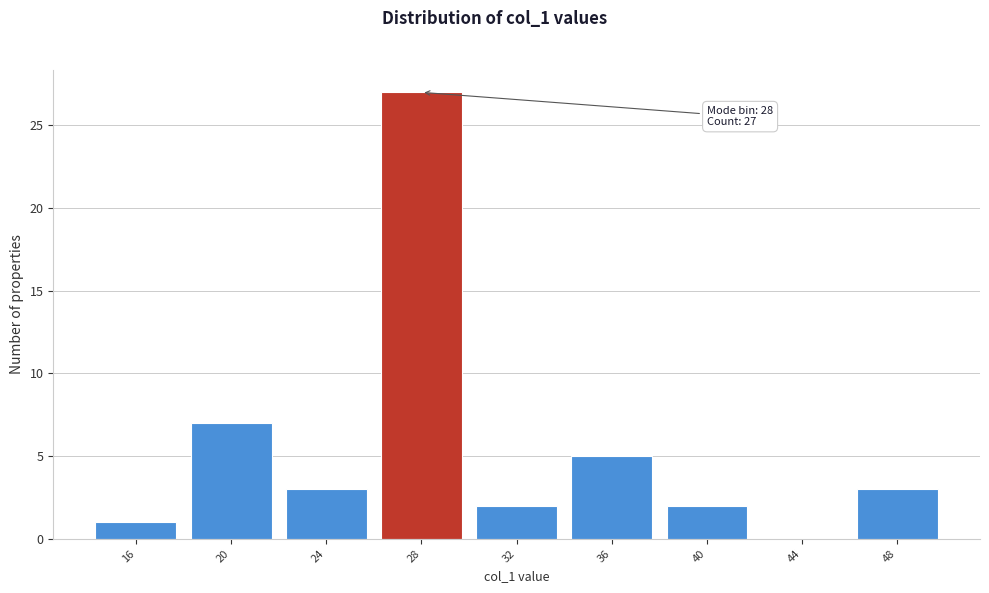

Reading right to left, extract all data points from this chart.

48=3	44=0	40=2	36=5	32=2	28=27	24=3	20=7	16=1